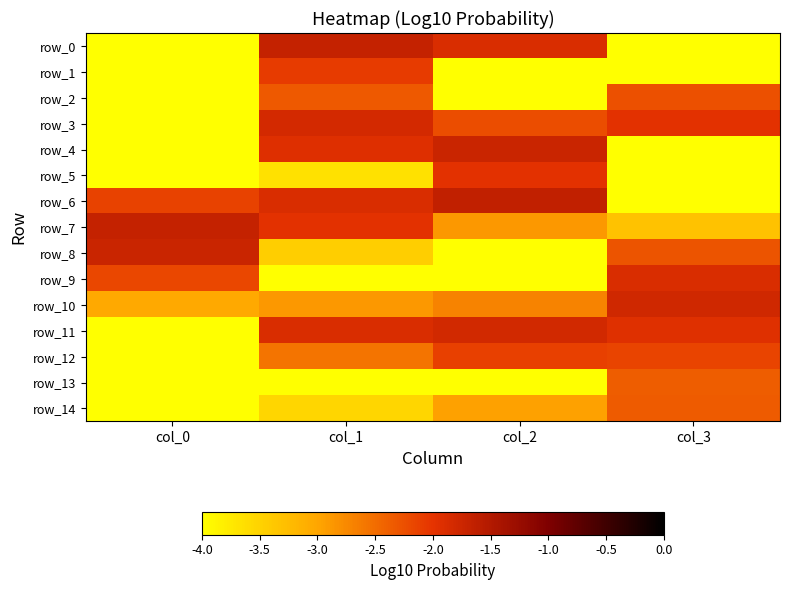

Which has a higher value, col_2 or col_3?

col_2